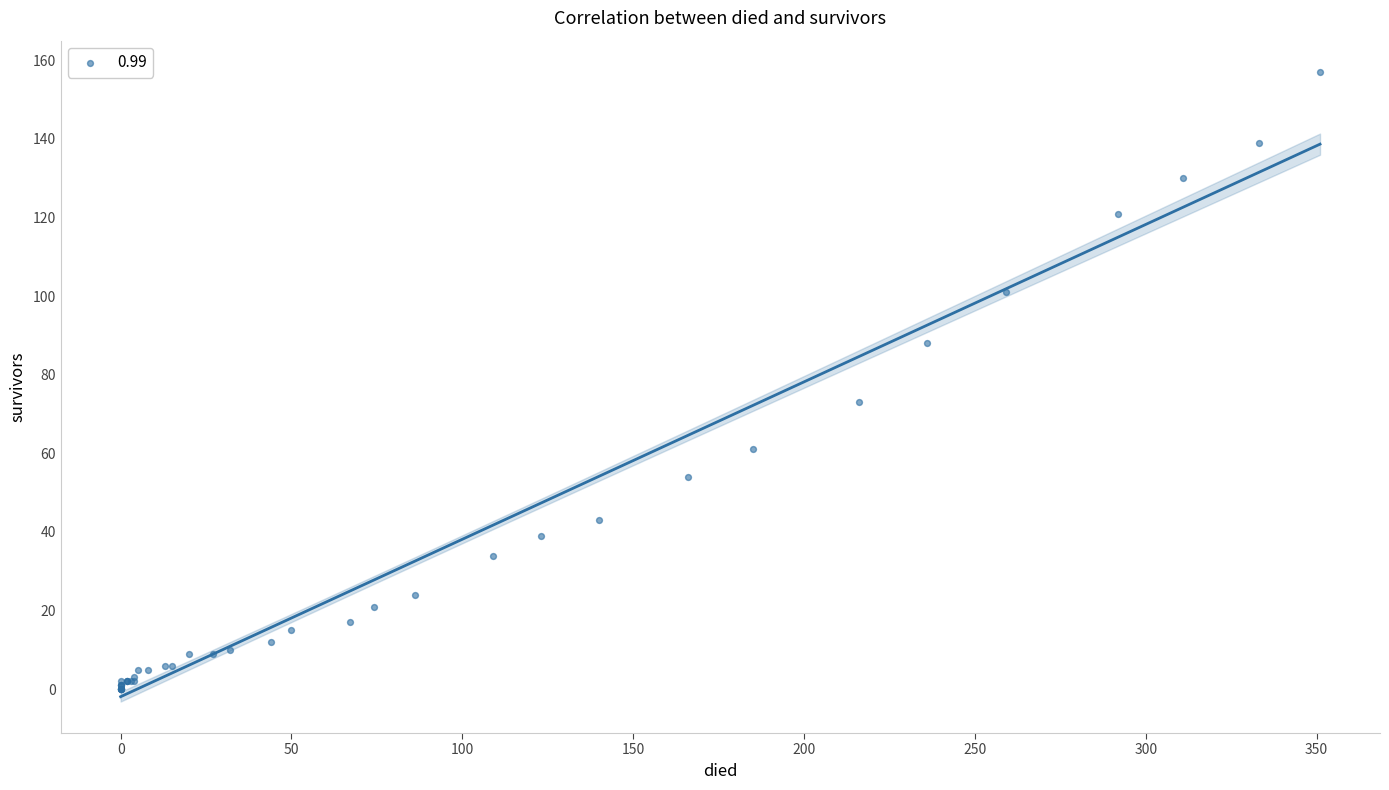

What Y value in the scatter plot is closest to 78?

73